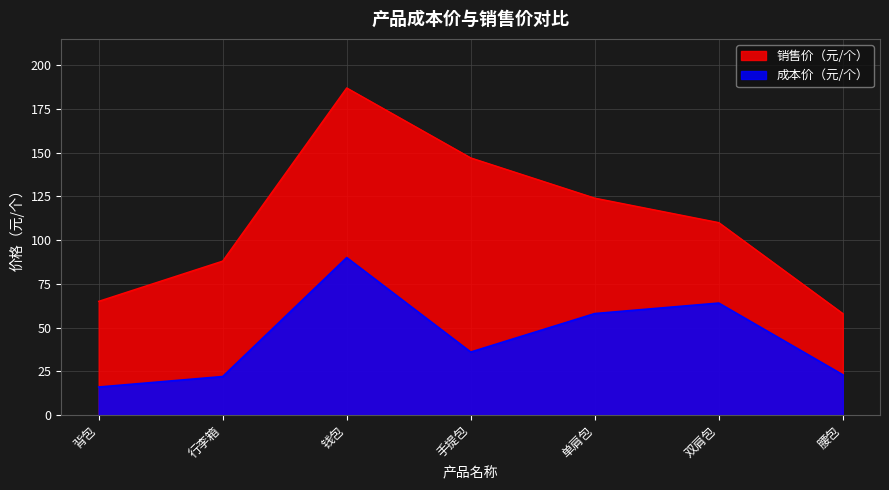

What are all the series names shown in the legend?

销售价（元/个）, 成本价（元/个）